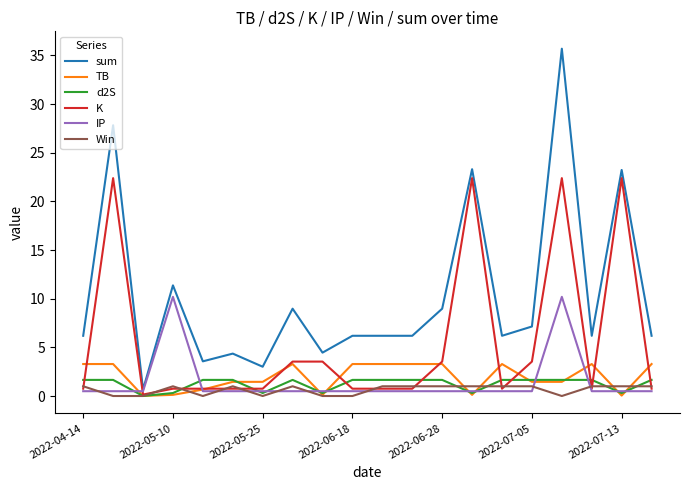

Rank the series by their maximum value, from lowest to highest.

Win, d2S, TB, IP, K, sum